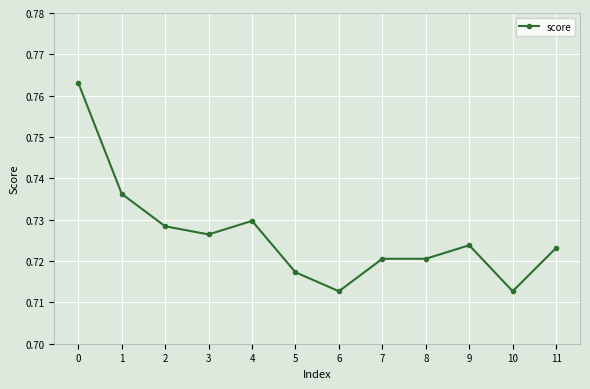

What is the sum of all values?

8.7